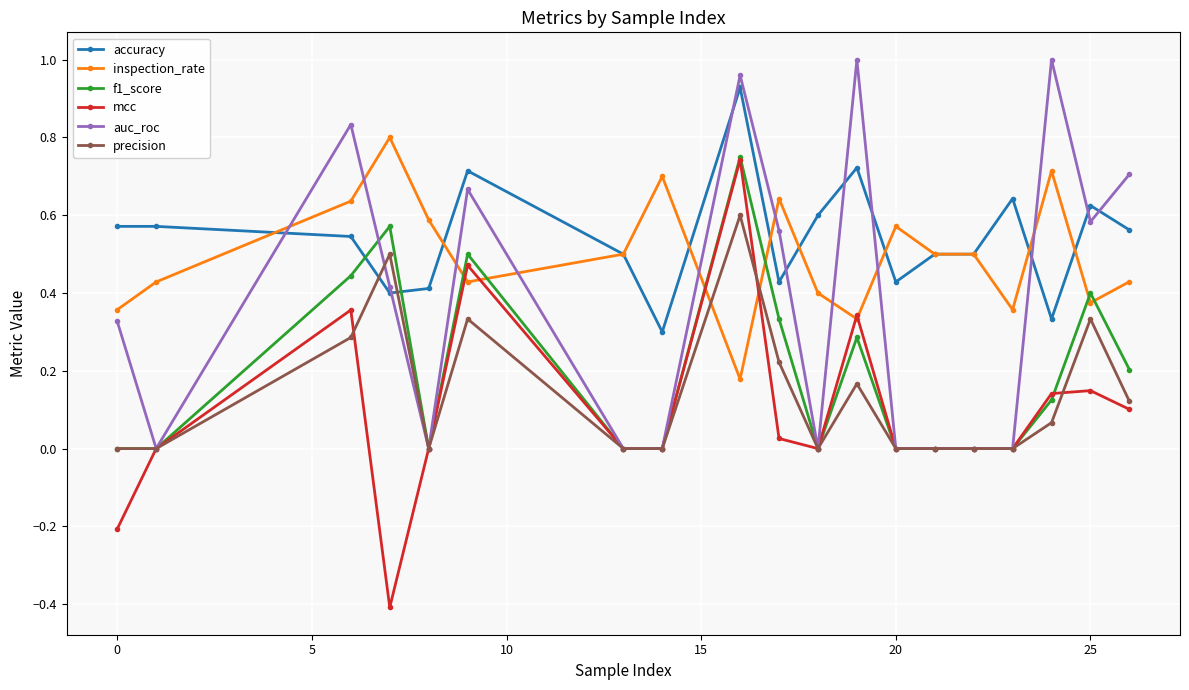

What is the minimum value shown in the chart?

-0.4